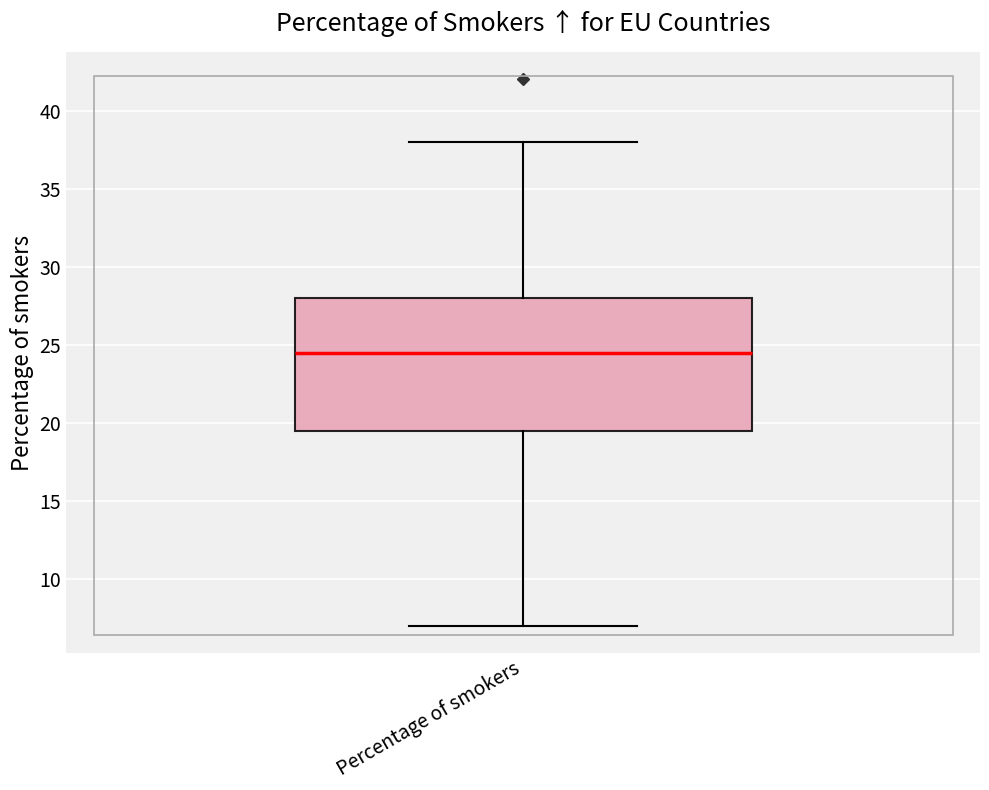

Read this box plot against the y-axis: the position of the median line, the range covered by the box, and the ends of both whiskers. The values are not printed on the chart, so give them approximately, as read against the axis.

median 24.5, box 19.5 to 28.0, whiskers 7.0 to 38.0